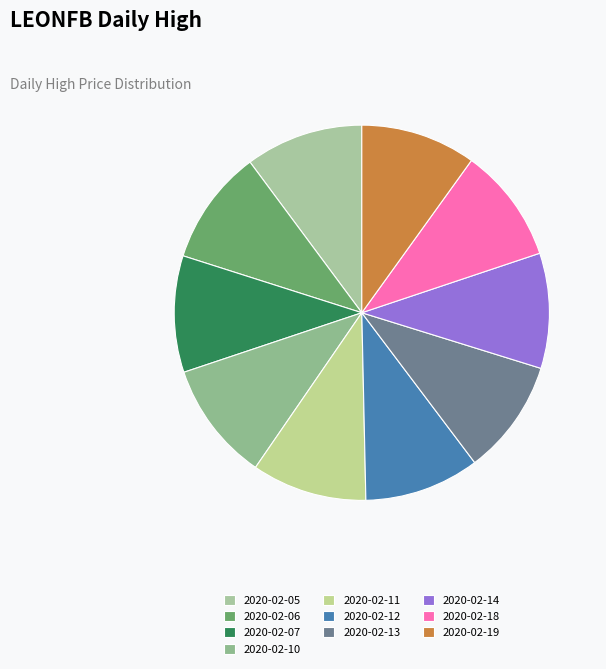

Rank the categories by value from lowest to highest.

2020-02-06, 2020-02-11, 2020-02-12, 2020-02-13, 2020-02-14, 2020-02-18, 2020-02-19, 2020-02-07, 2020-02-05, 2020-02-10